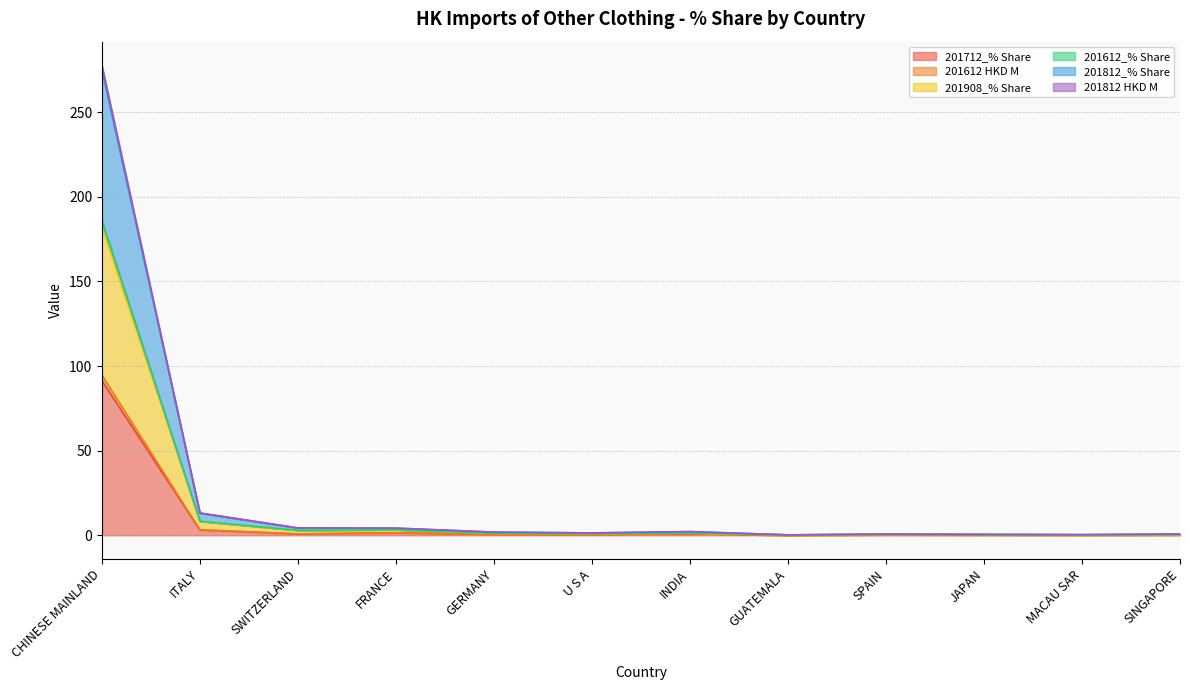

Is it true that 201908_% Share equals 1.9 at GERMANY?

True